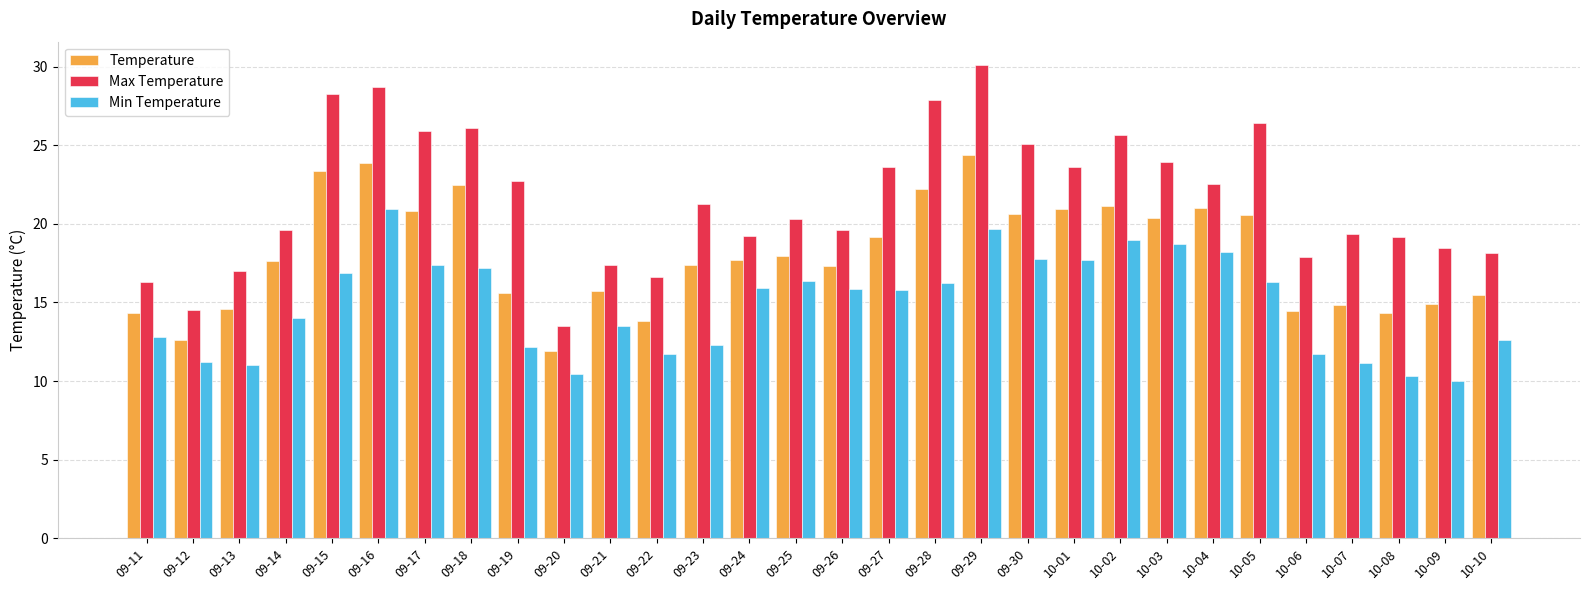

Which series has the largest total across all categories?

Max Temperature